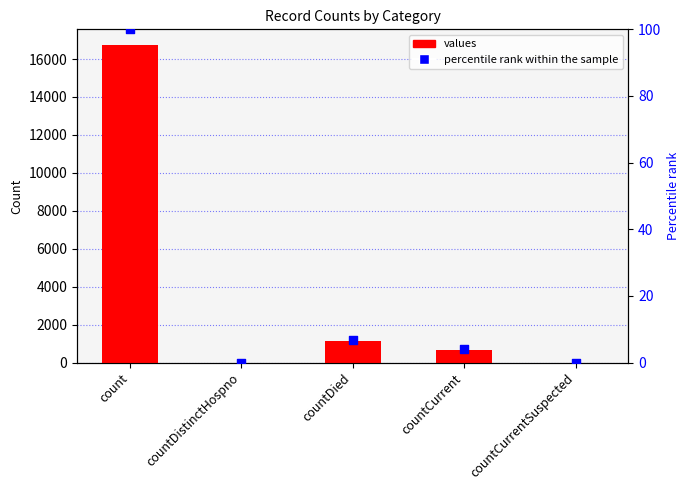

At which category is the sum across all series the highest?

count